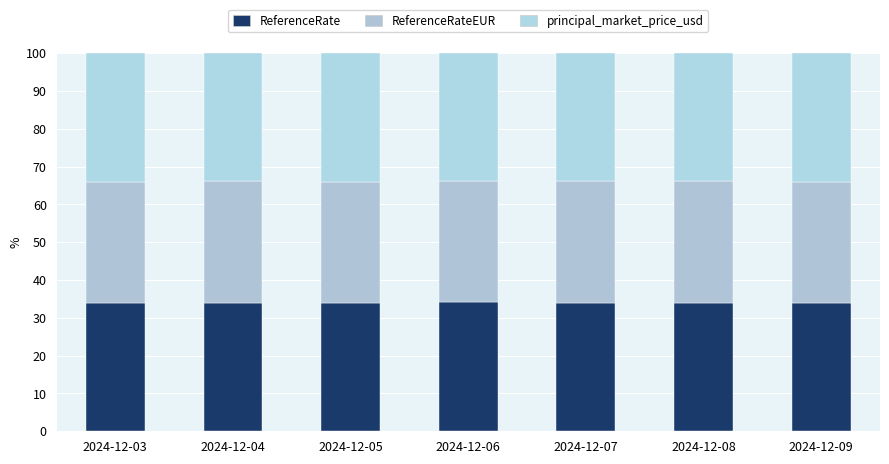

What is the total value across all series at 2024-12-04?

100.0